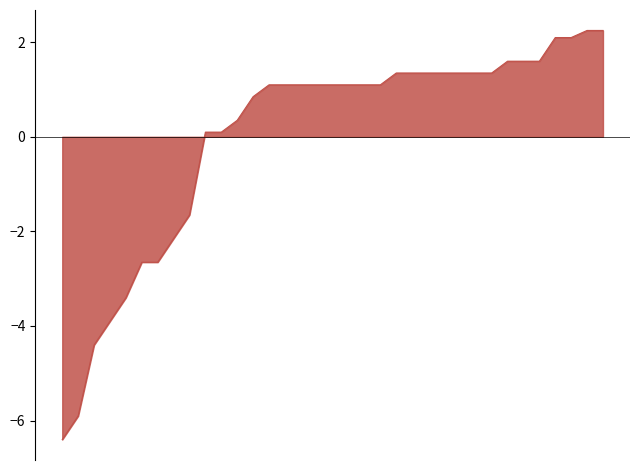

What is the greatest value displayed?

2.2